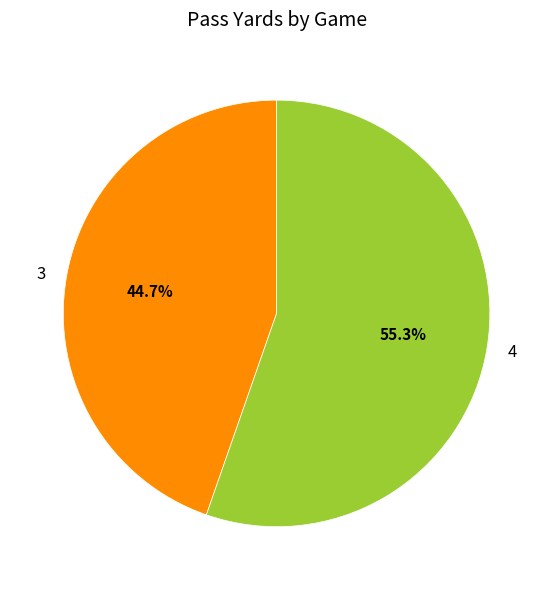

To the nearest percent, what is the difference between the largest and smallest slice percentages?

11%